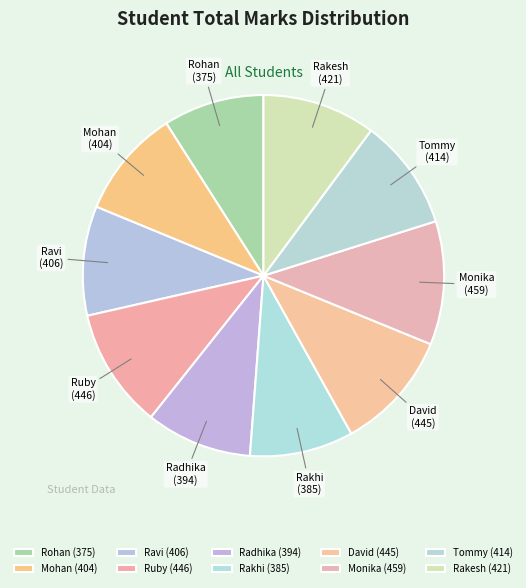

Is there any slice that represents more than half of the pie?

No